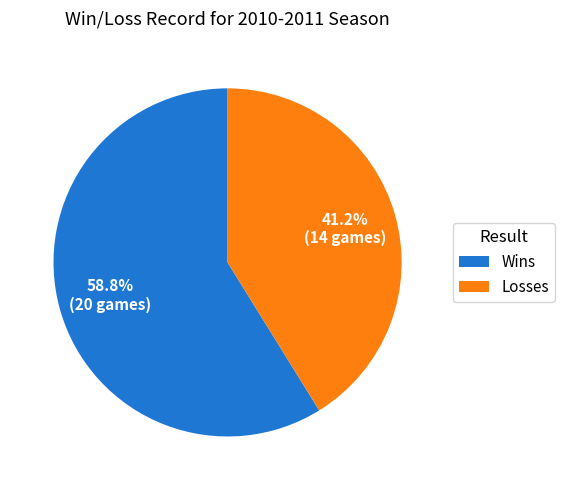

What is the largest slice in the pie chart?

Wins